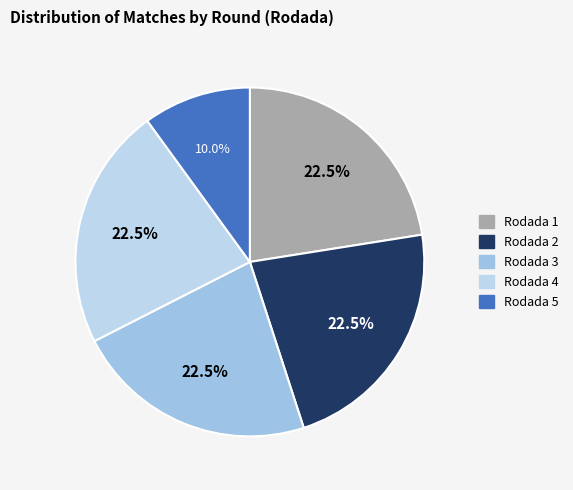

Which slice is the largest?

Rodada 1